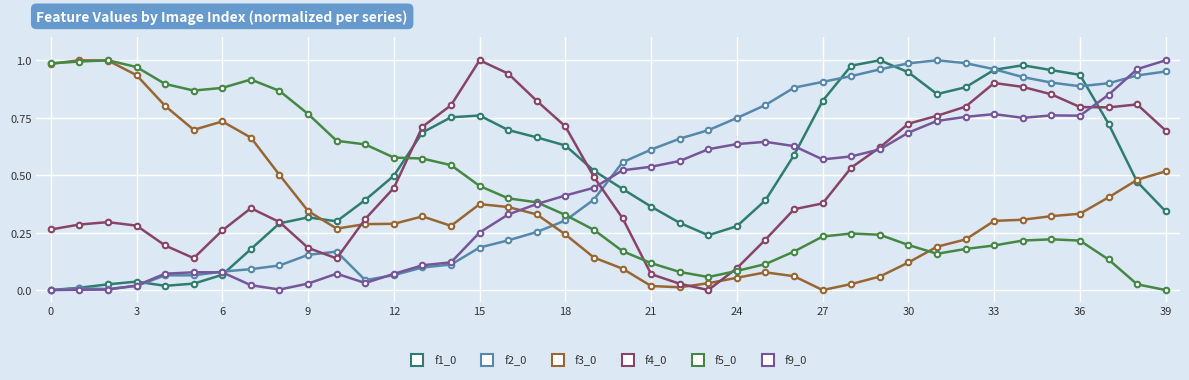

True or false: f9_0 has more than 0 interior local peaks.

True